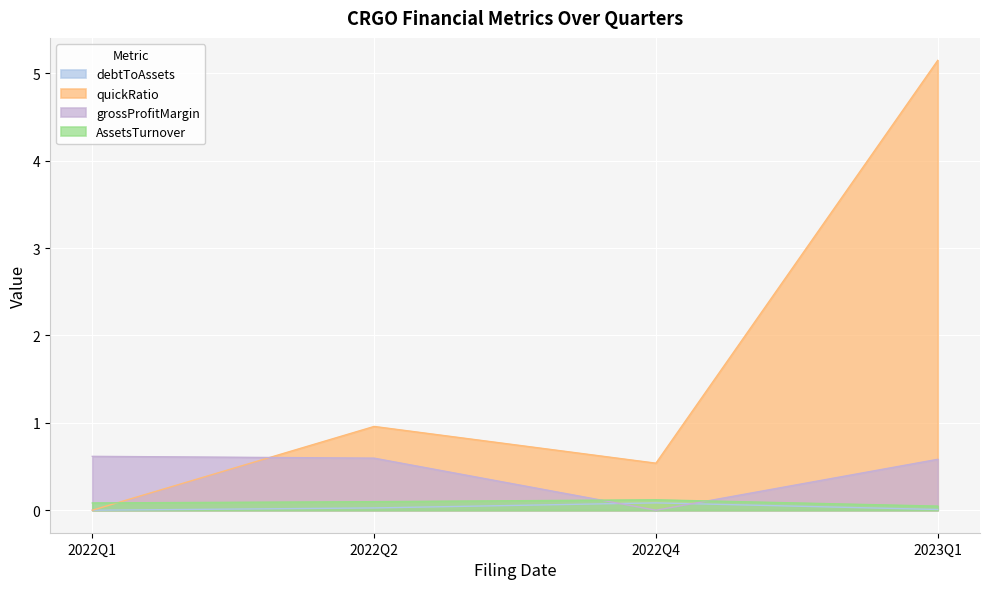

List the series in order of their peak value, highest first.

quickRatio, grossProfitMargin, AssetsTurnover, debtToAssets